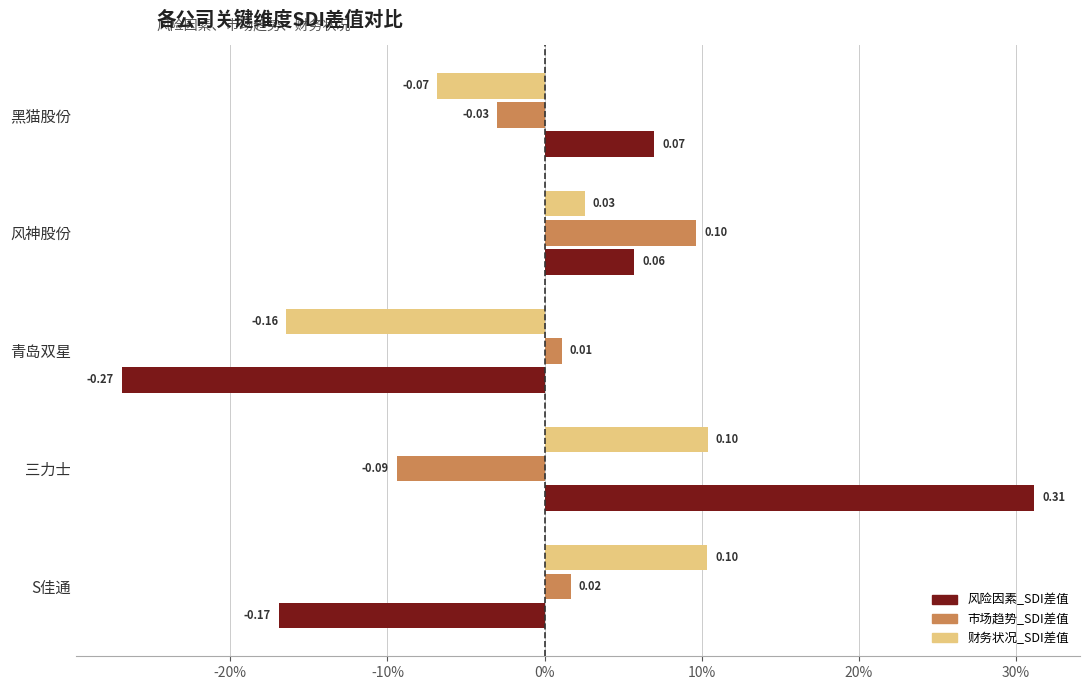

At which label does 风险因素_SDI差值 first exceed 0?

三力士